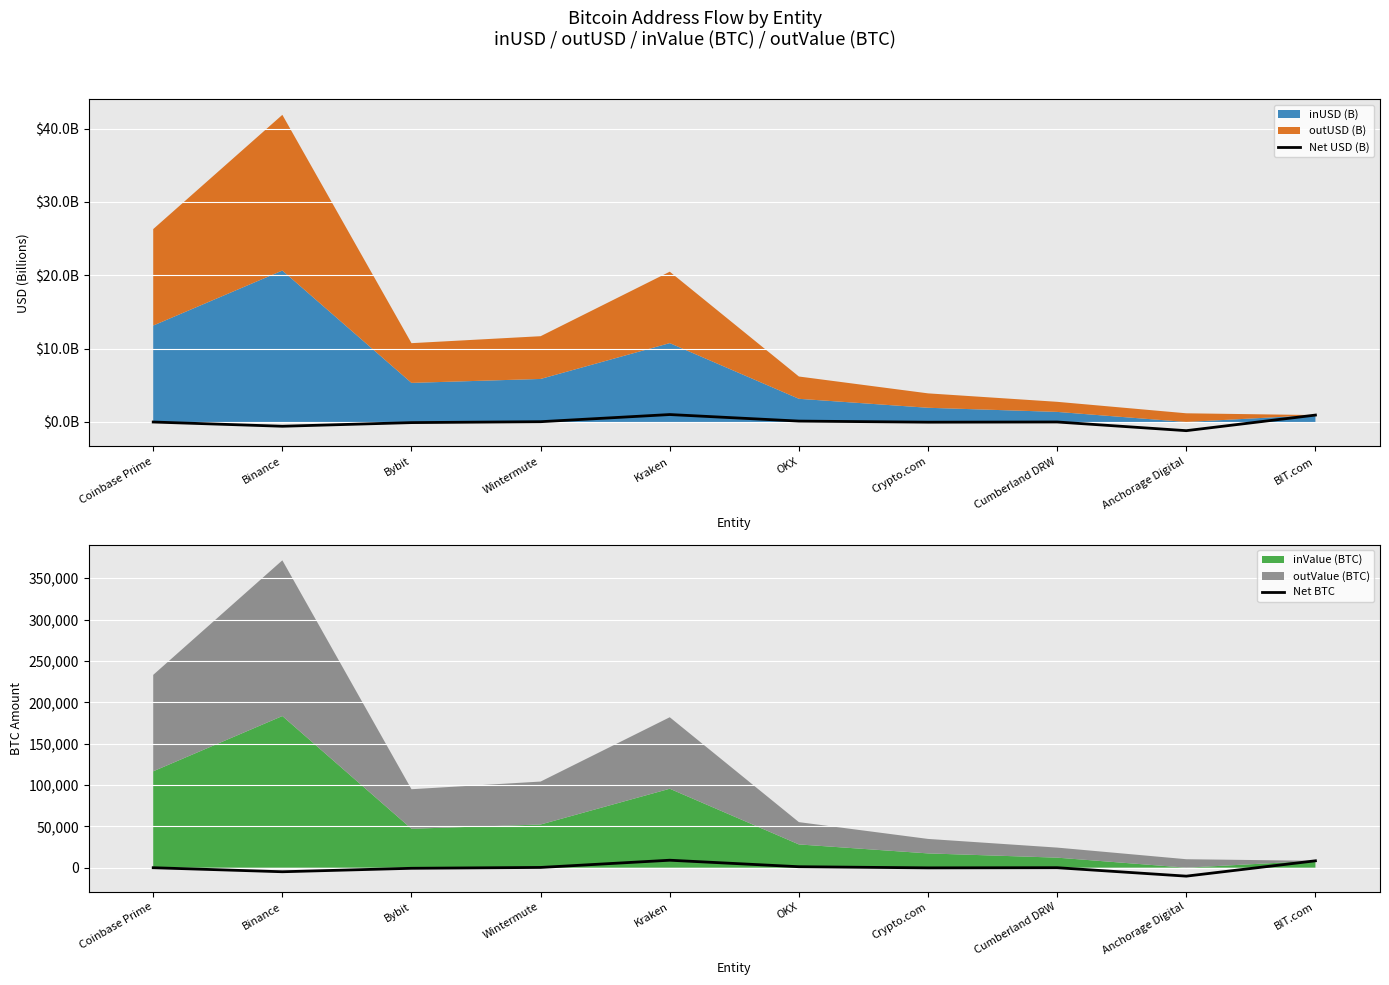

What is the label of the 2nd point from the left?

Binance